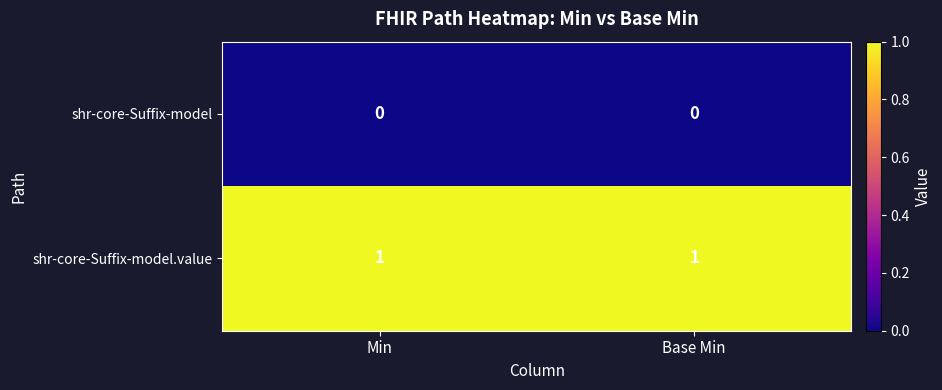

What is the total value across all series at Min?

1